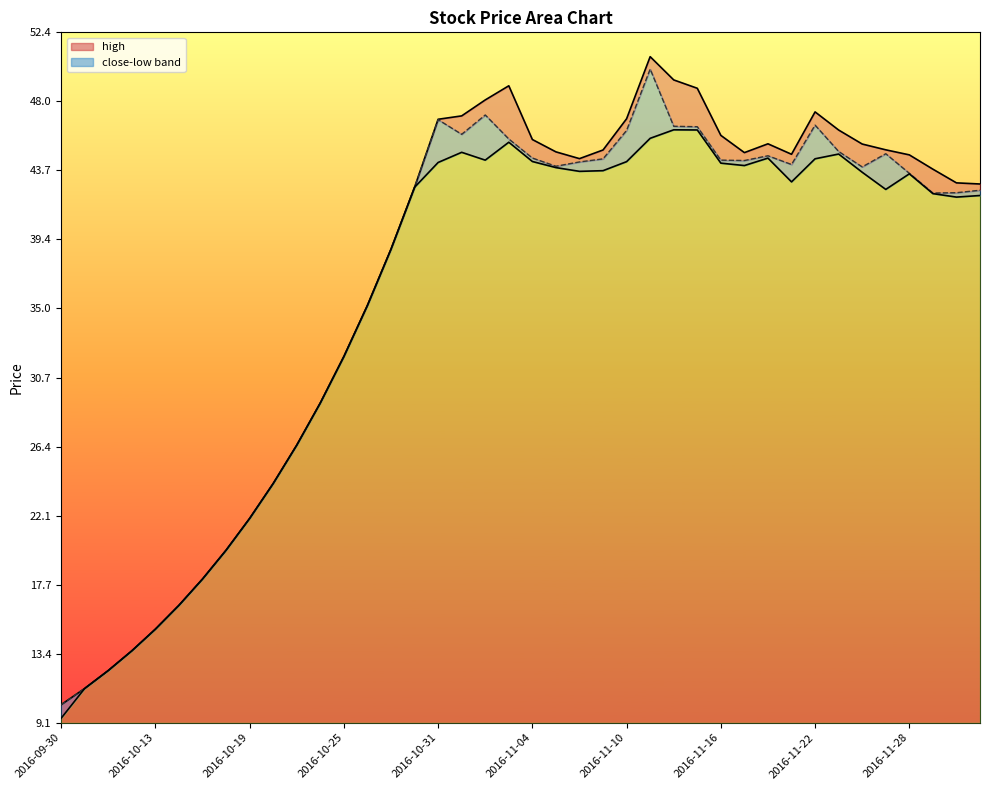

Is it true that high_line equals 28.3 at 2016-11-04?

False